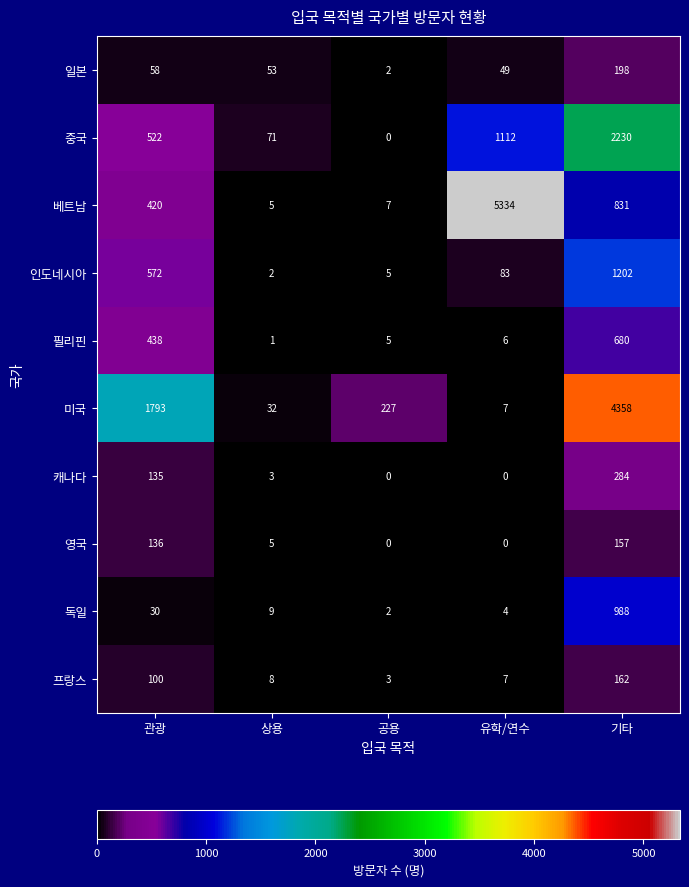

Count the number of categories in the chart.

5